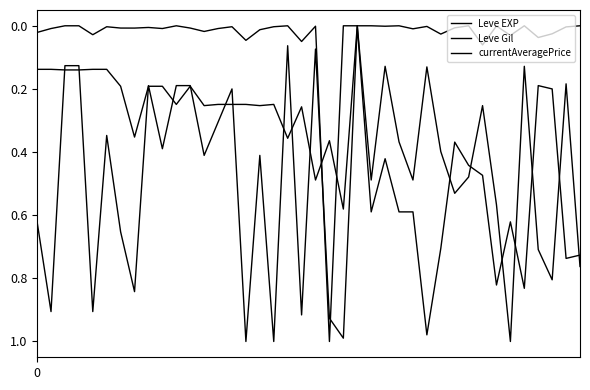

Which category has the lowest value across all series?

23